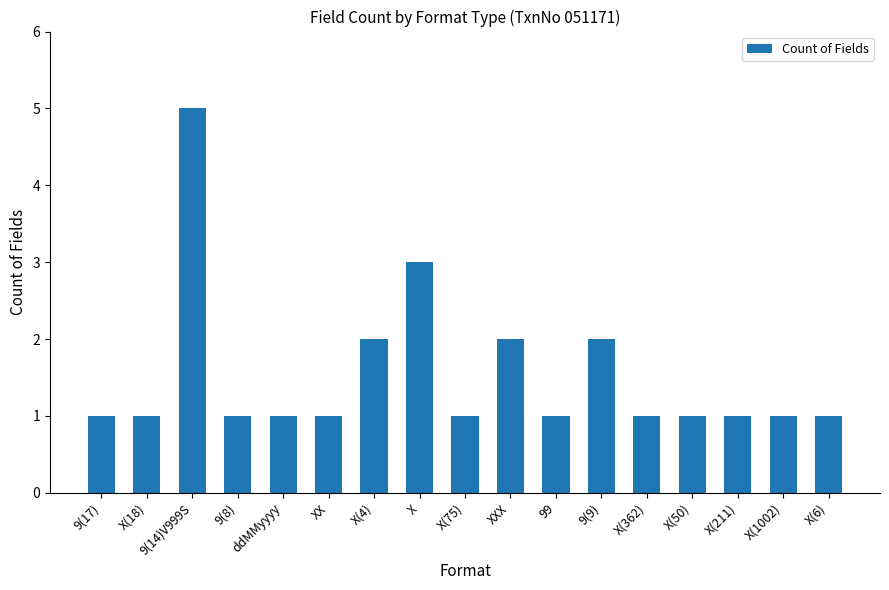

What is the sum of all values?

26